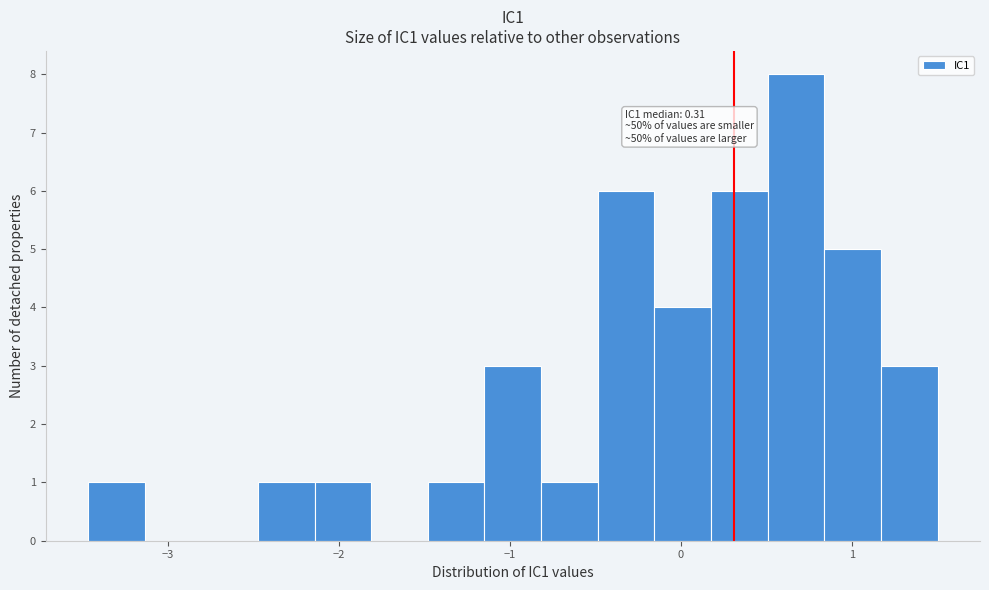

Around what value on the x-axis is the tallest bar? Give the approximate position of its centre, as read against the axis.

0.7